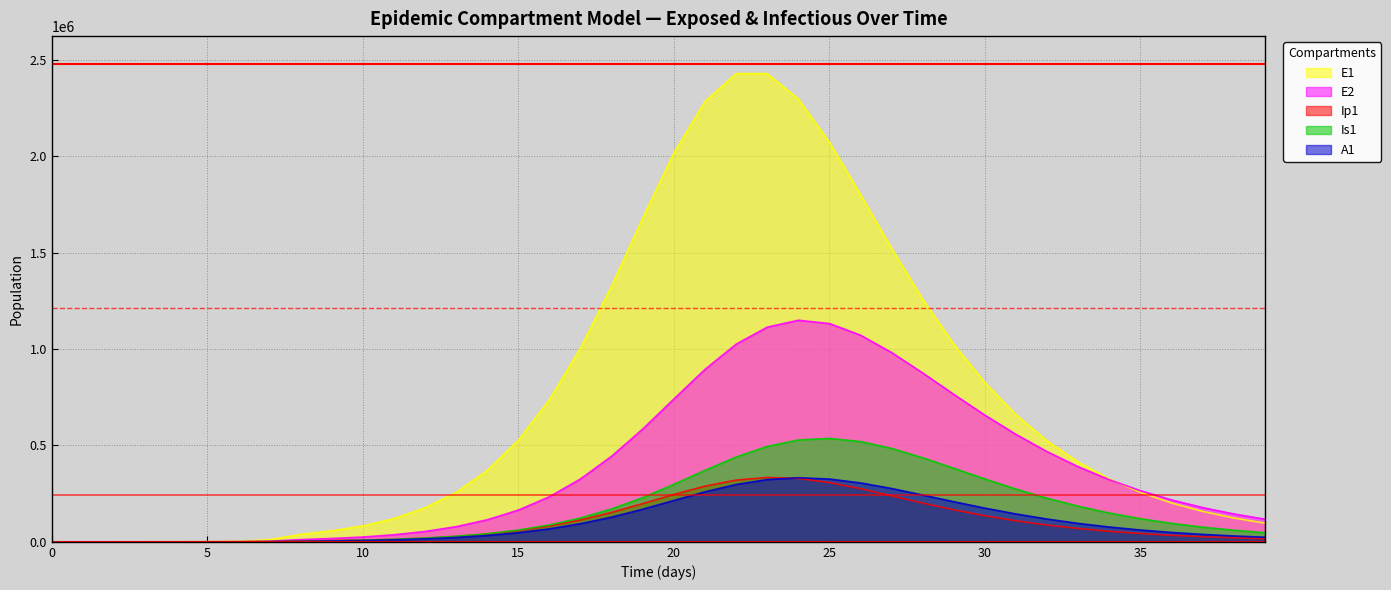

What is the spread (max minus min) of values at 25?

1764640.7